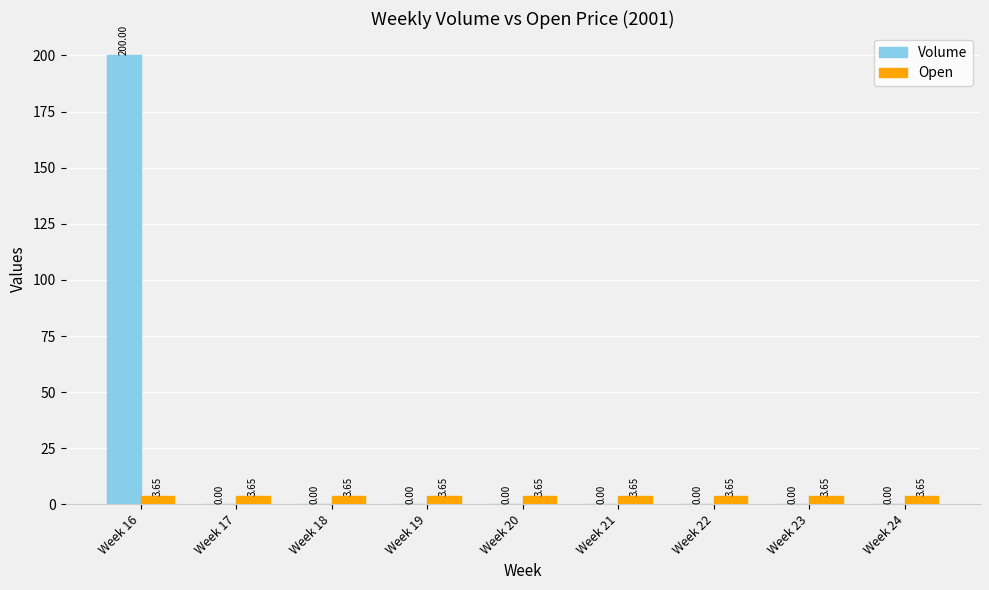

The Volume series shows 200.0 at Week 16. True or false?

True